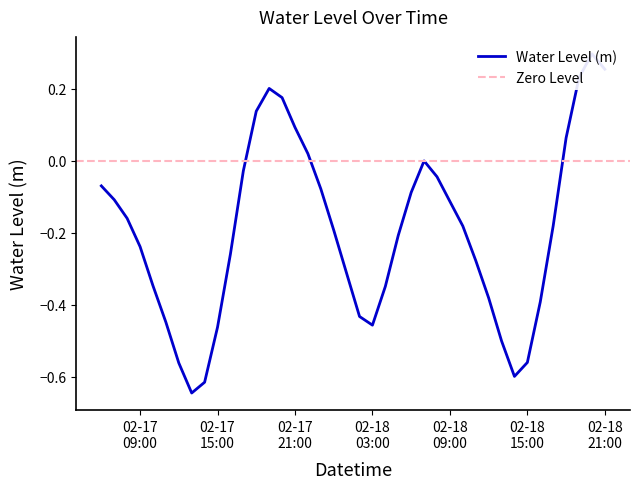

True or false: the data shows 0.1 at 2023-02-18 18:00.

True